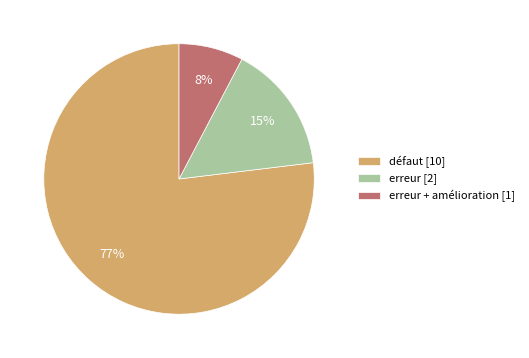

Is the sum of défaut [10] and erreur + amélioration [1] greater than half?

Yes